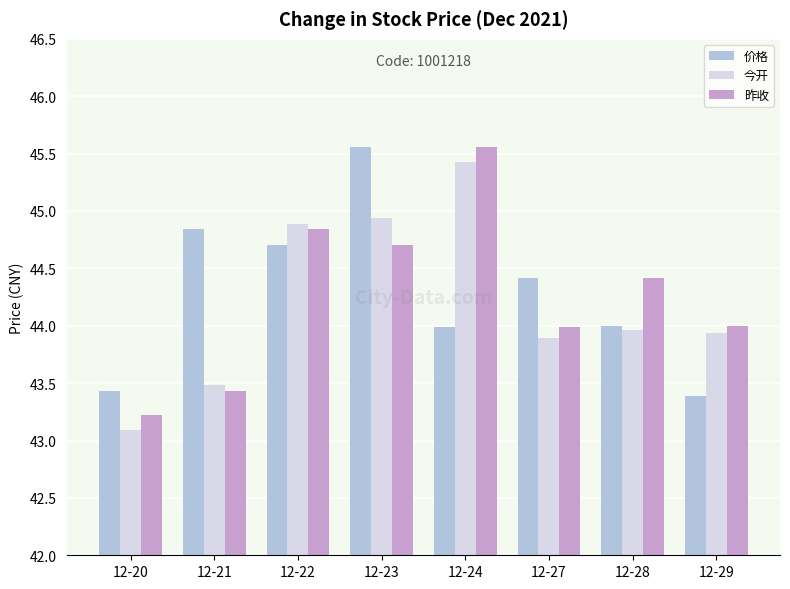

What is the greatest value displayed?

45.6